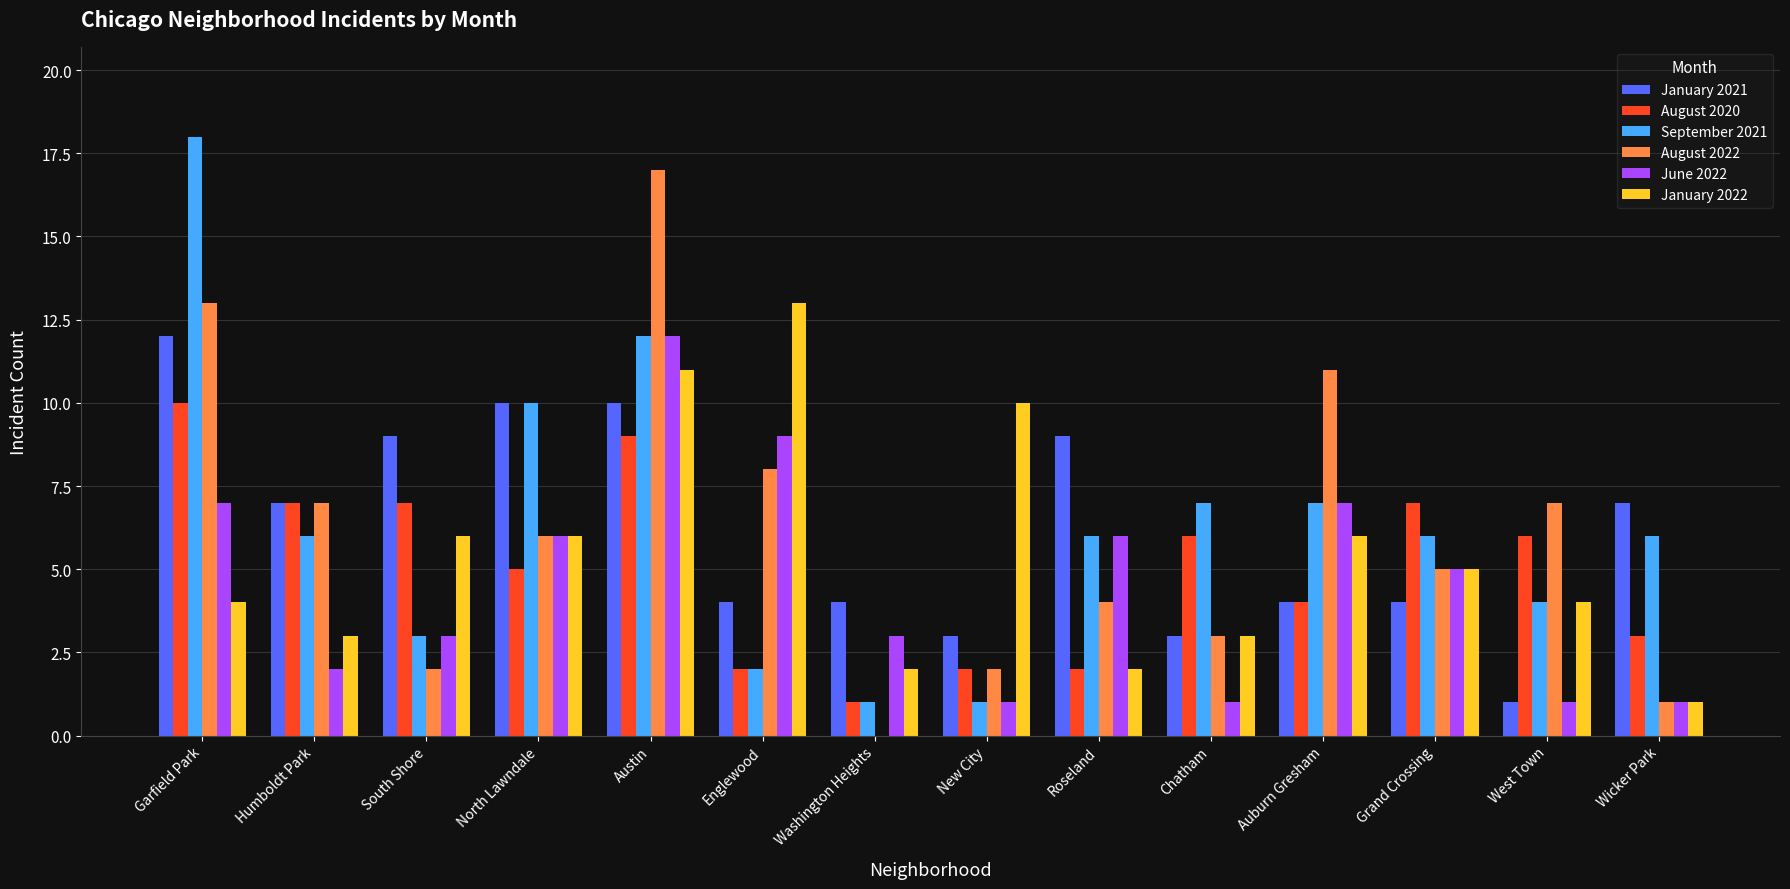

At which category is the sum across all series the highest?

Austin